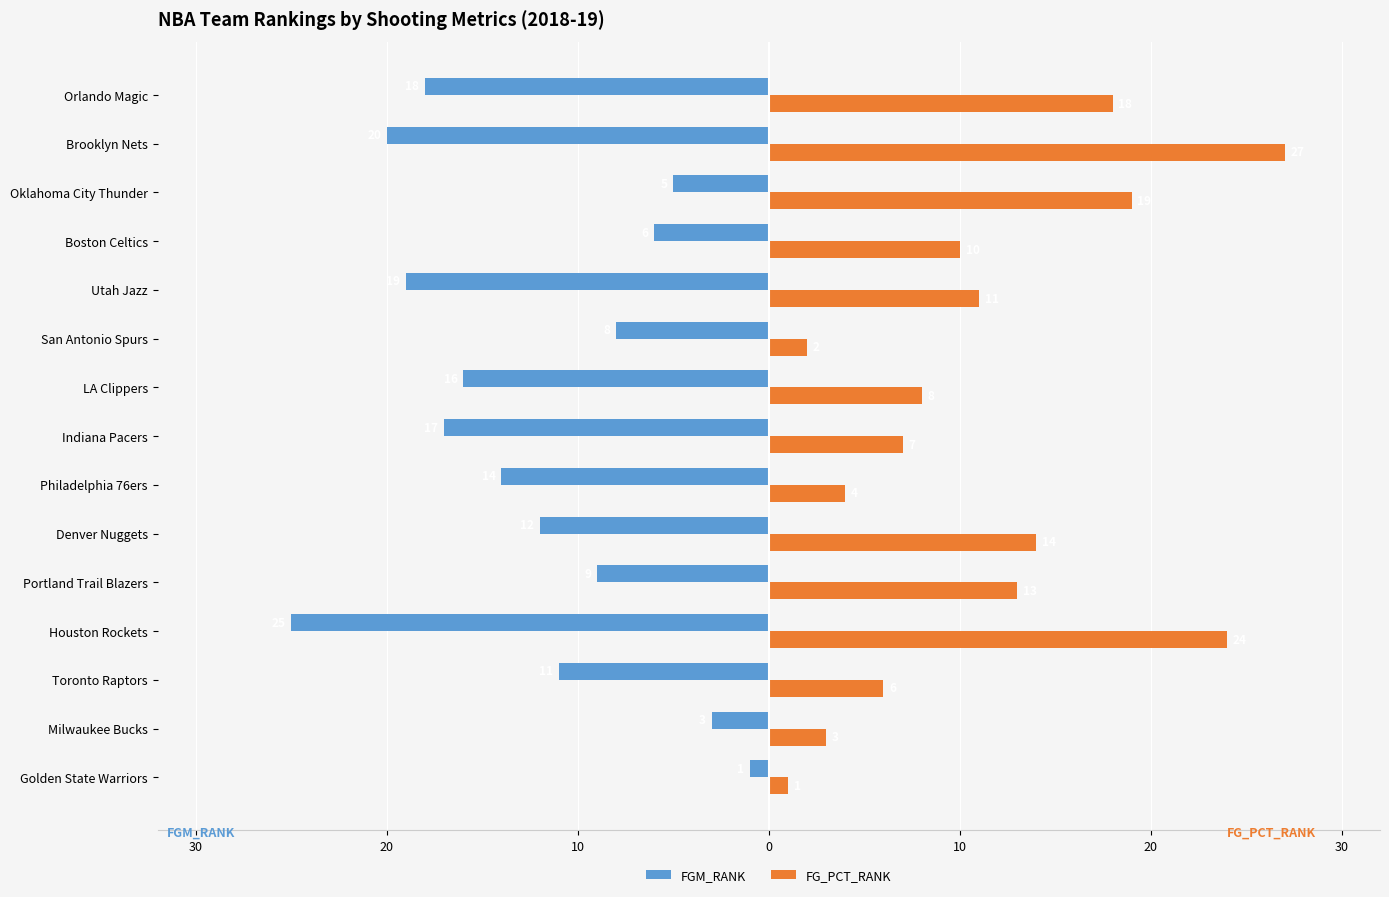

What are all the series names shown in the legend?

FGM_RANK, FG_PCT_RANK